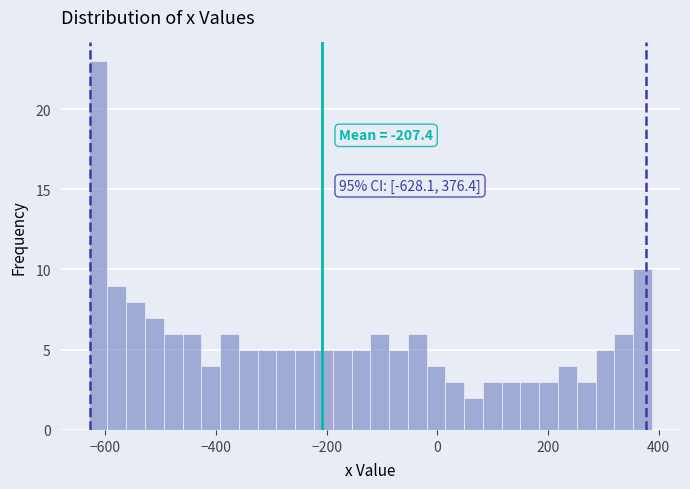

Read against the x-axis, roughly where is the centre of the tallest bar?

-620